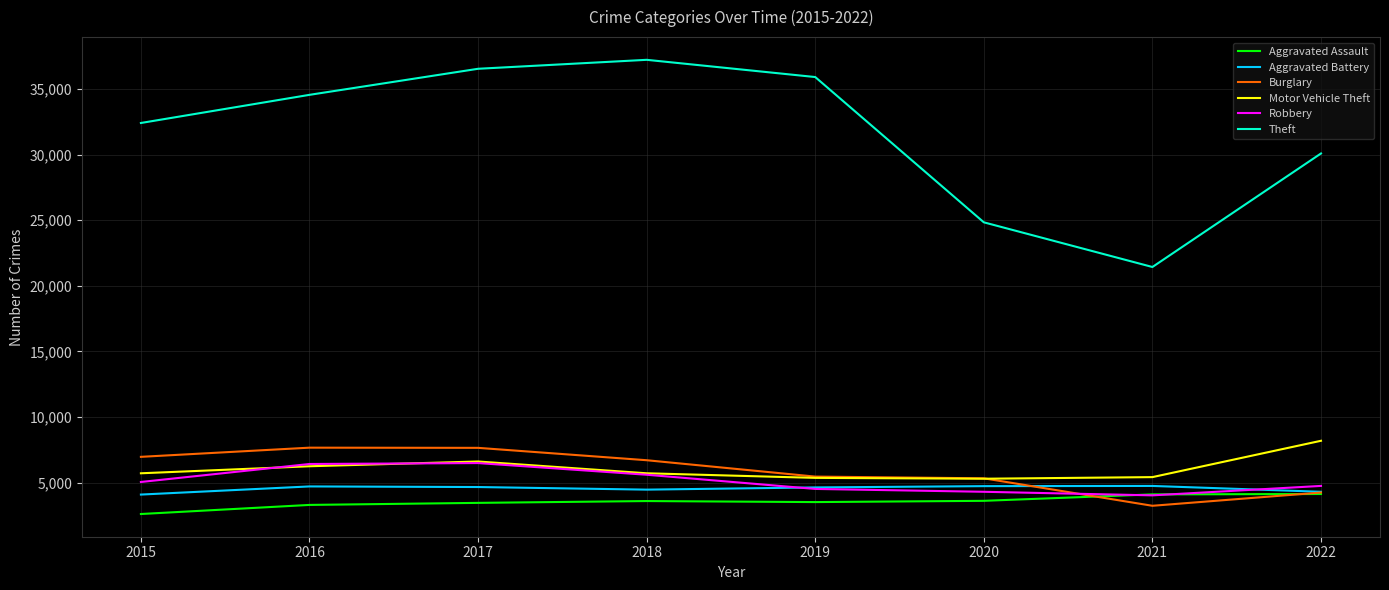

After their last crossing, which series has the higher values: Aggravated Assault or Robbery?

Robbery